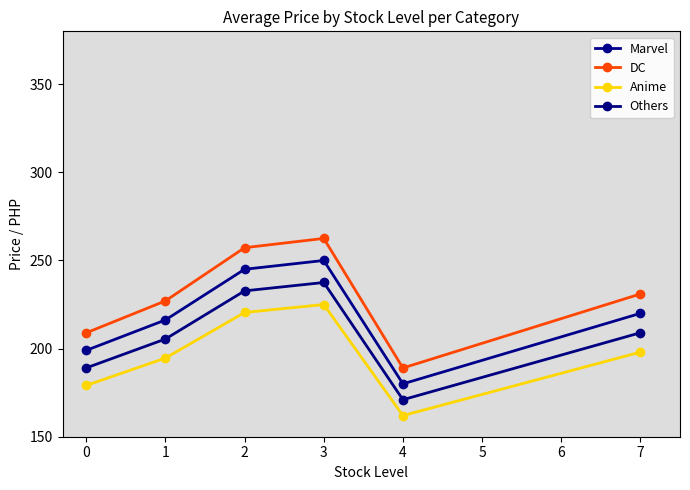

True or false: DC and Anime cross at least once.

False